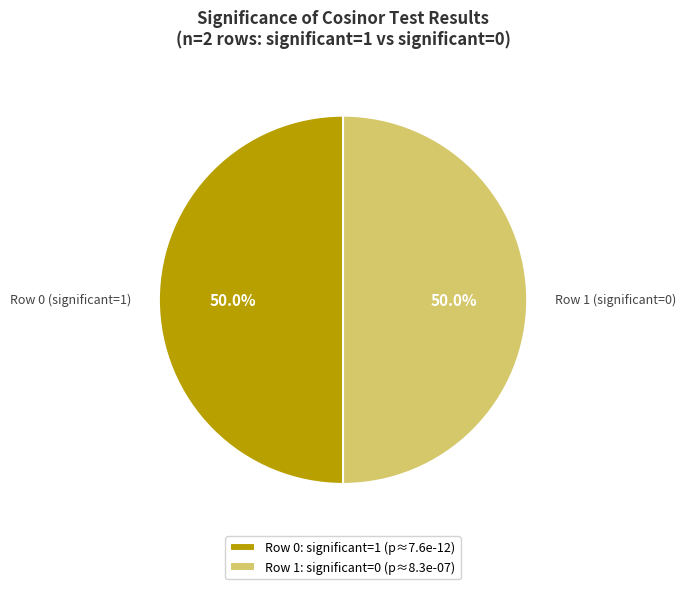

Approximately how many times larger is the value at Row 0 (significant=1) compared to Row 1 (significant=0)?

1.0